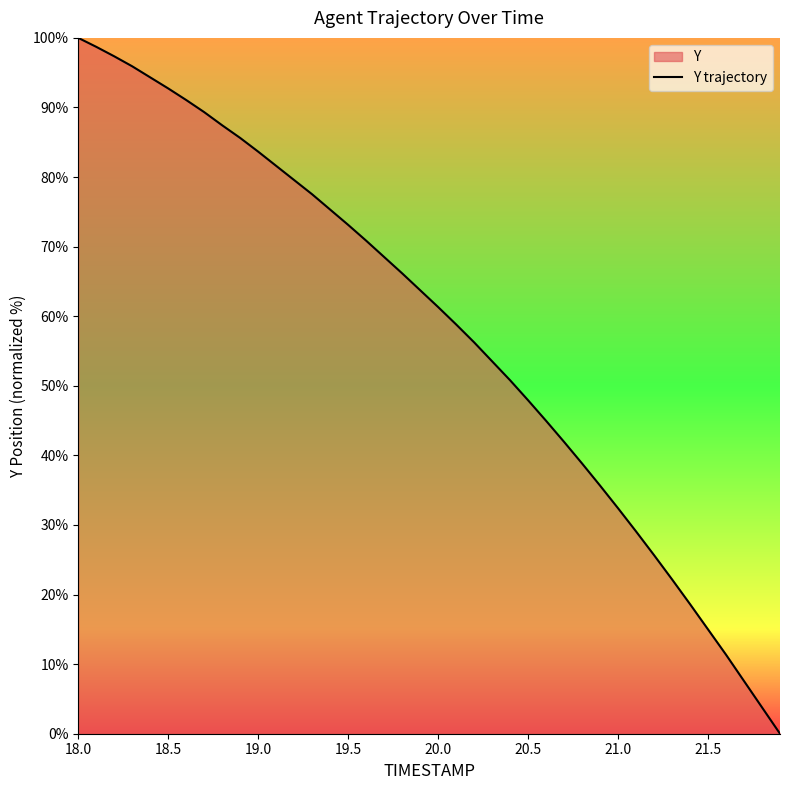

Count the number of values greater than 63.

20